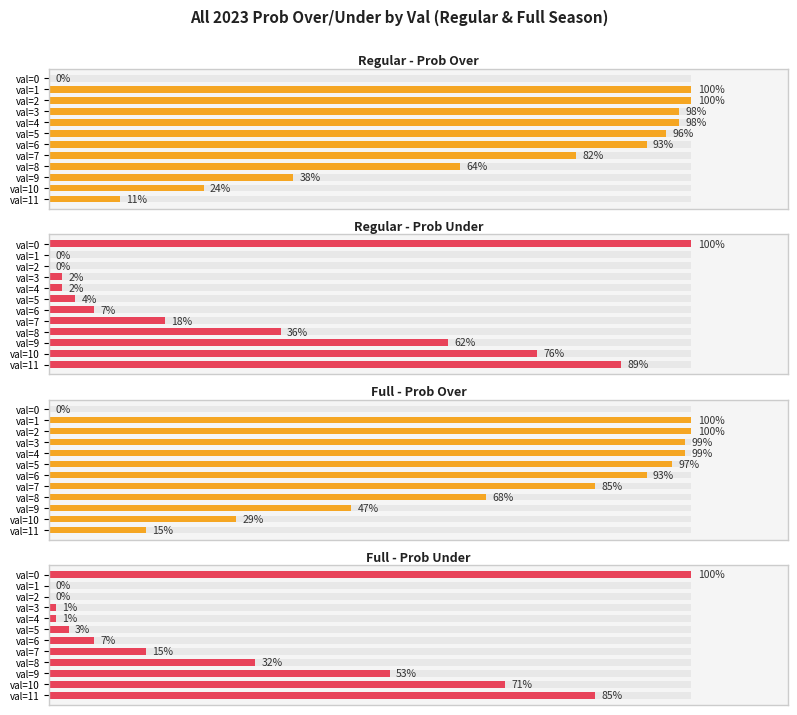

What is the value of the Full - Prob Over bar at the 11th from the left?

29